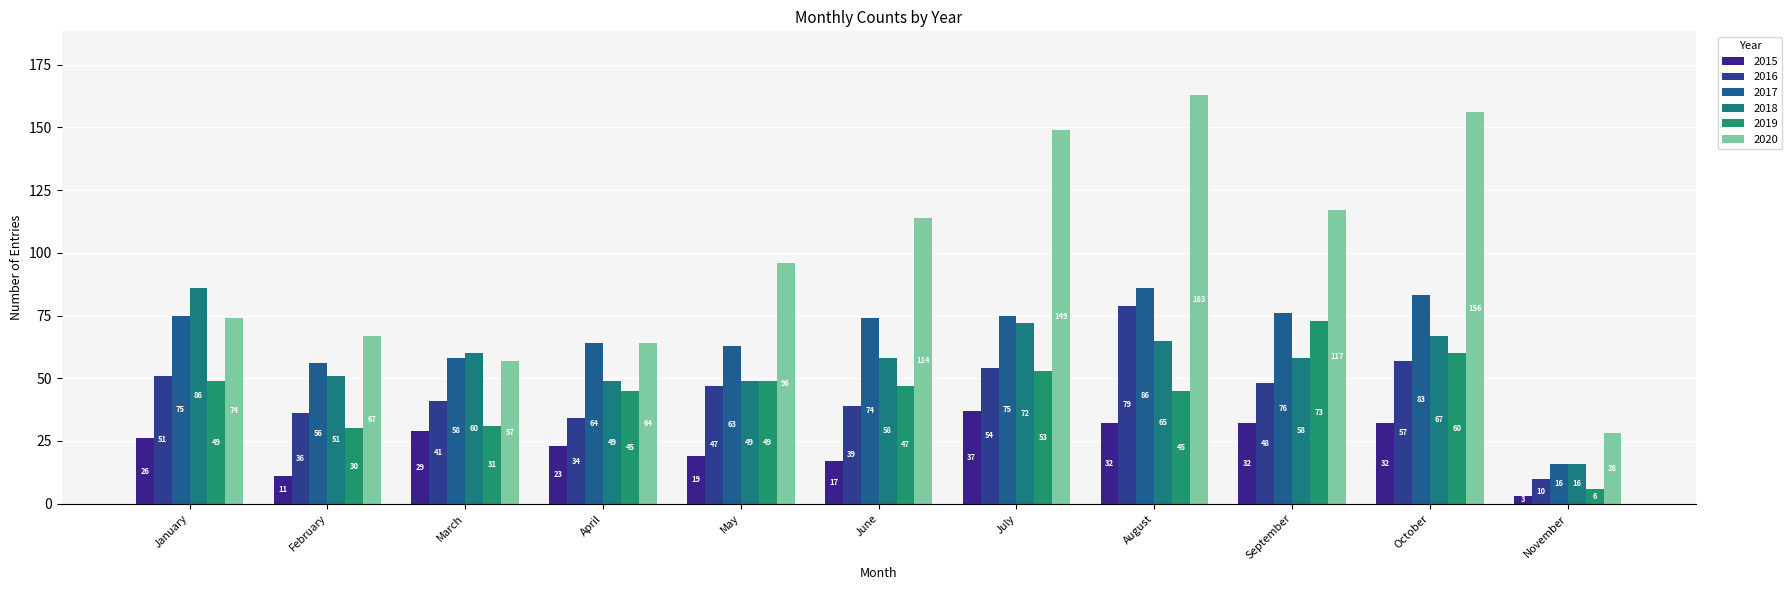

Which series changed the most between March and July?

2020